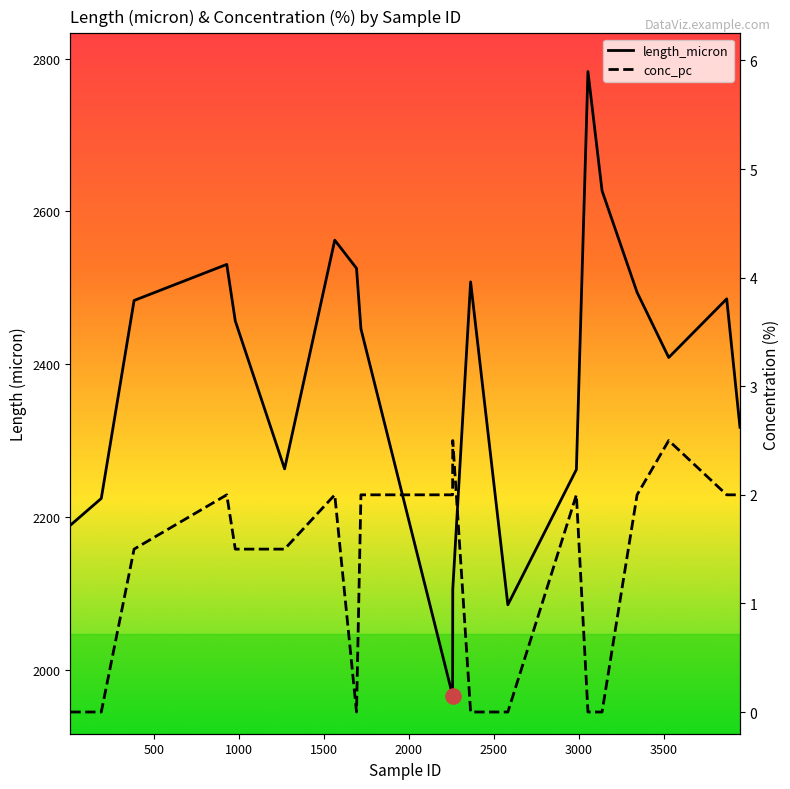

At how many categories does at least one series exceed 400?

20